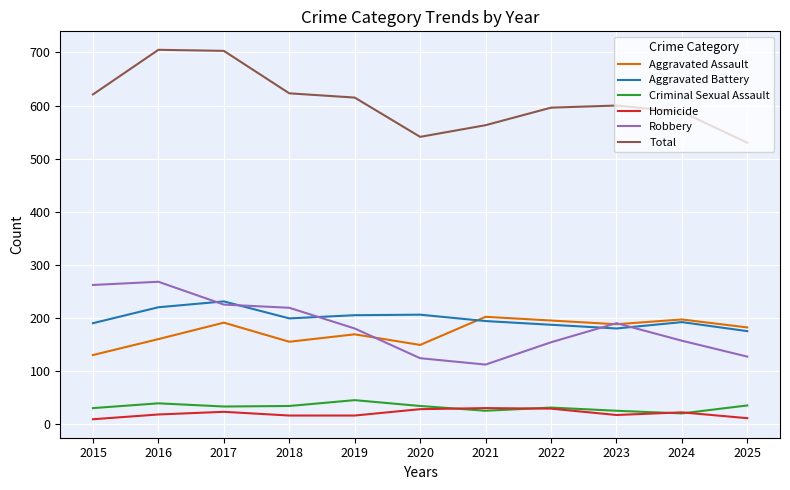

How many values in the Aggravated Battery series are below 194?

5